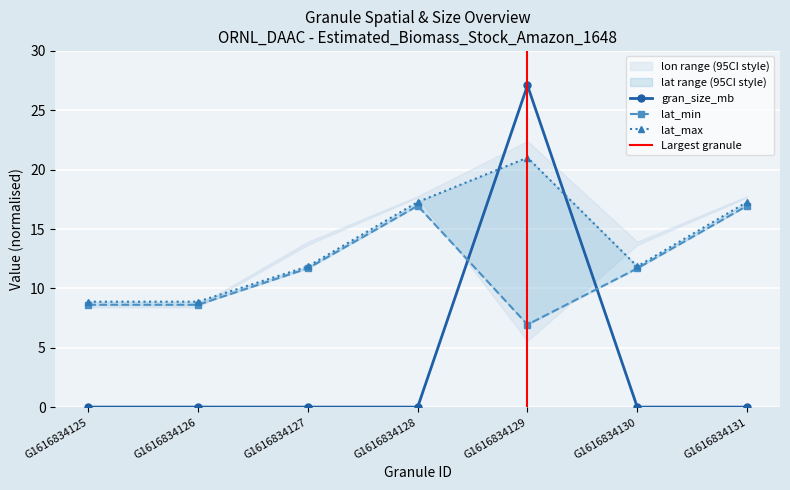

How many series are shown in this chart?

3